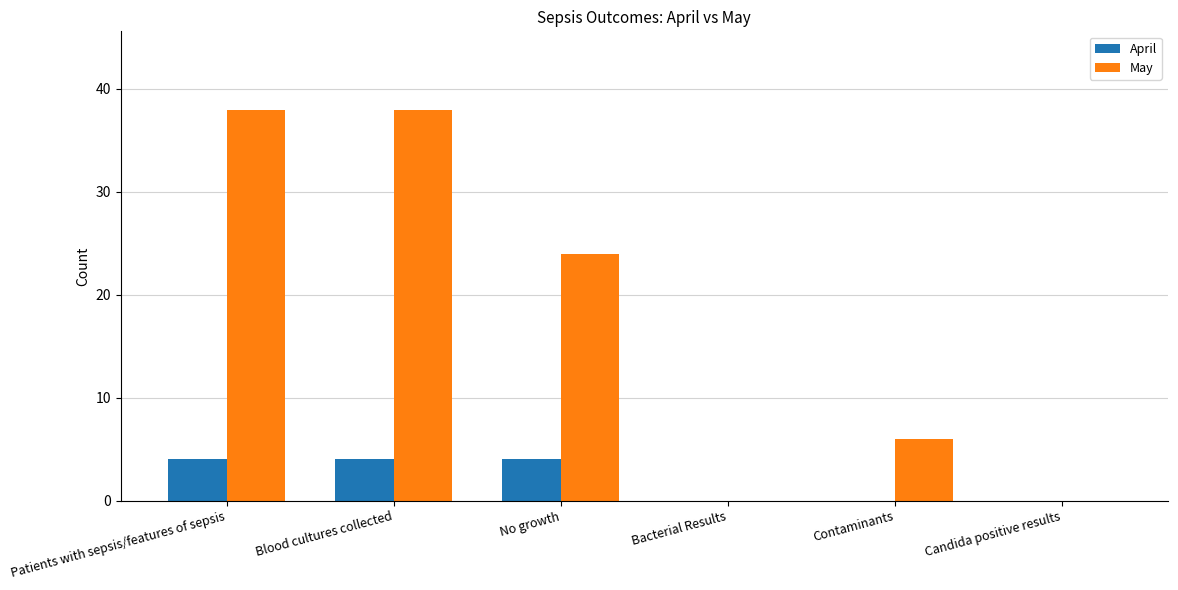

What is the greatest value displayed?

38